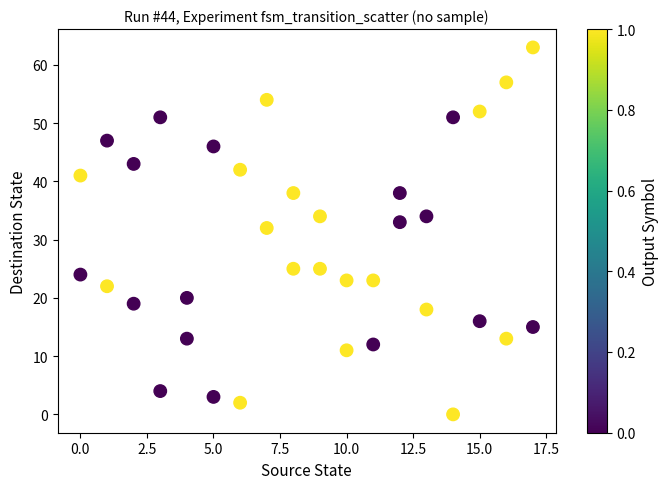

What Y value in the scatter plot is closest to 31?

32